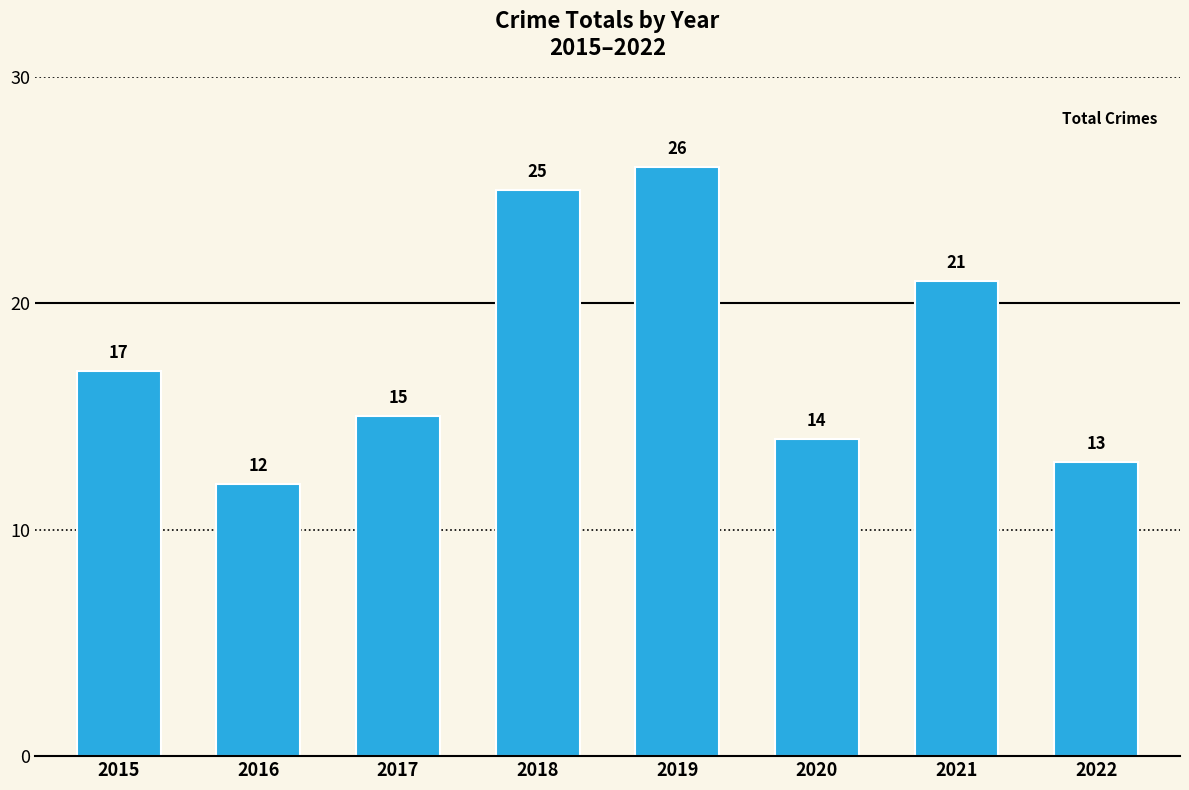

List the labels in order of value, largest first.

2019, 2018, 2021, 2015, 2017, 2020, 2022, 2016